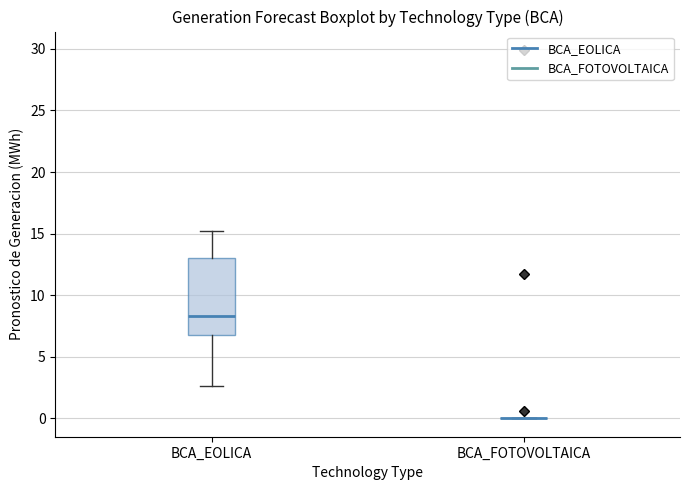

Which box is the tallest, from its lower edge to its upper edge?

BCA_EOLICA